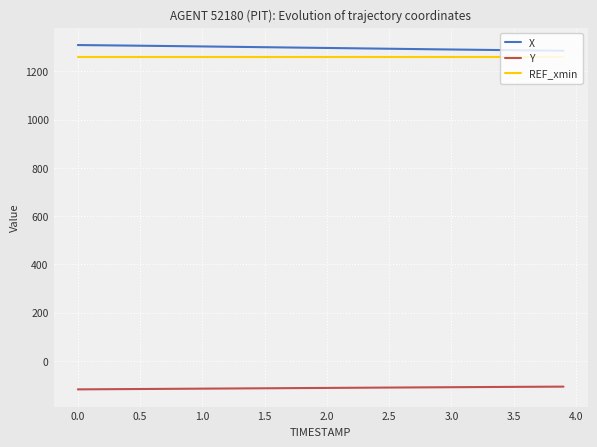

What is the difference between the maximum and second lowest values in the Y series?

11.1